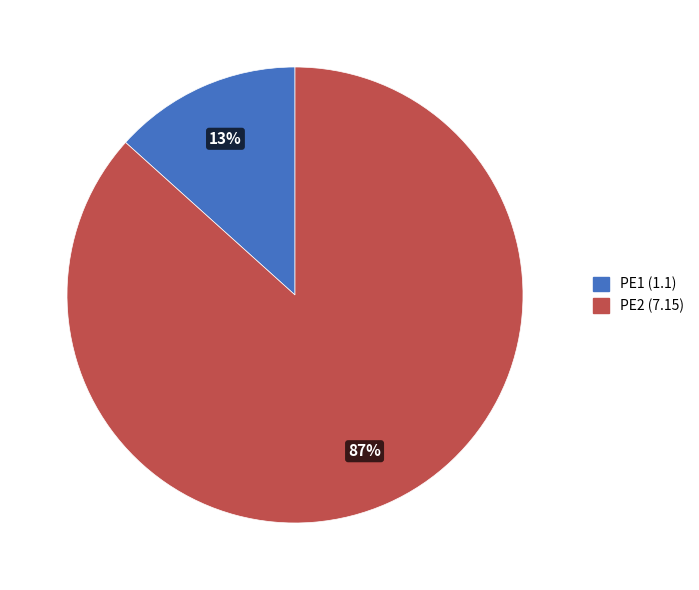

Does PE1 represent more than half of the total?

No